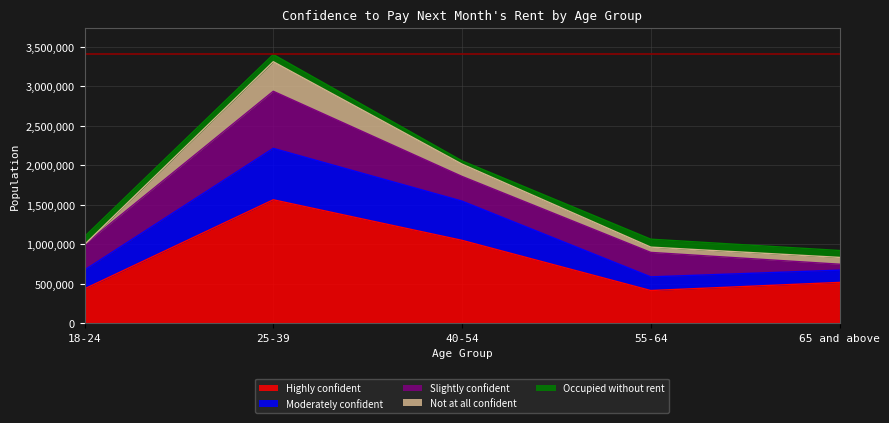

The value of Not at all confident at 40-54 is 155814. True or false?

True